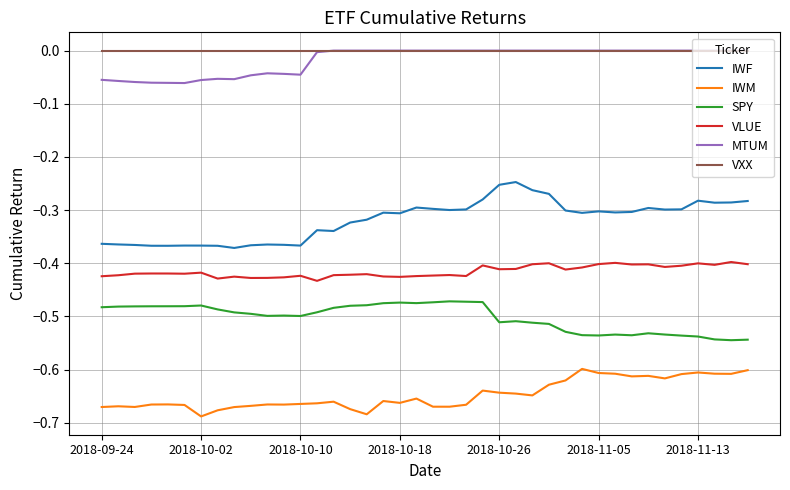

True or false: VLUE and IWF intersect in this chart.

False